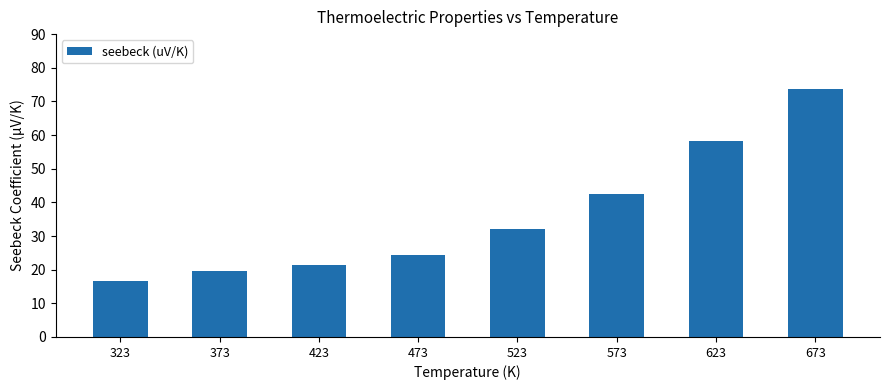

What is the ratio of the value at 423 to the value at 373?

1.1